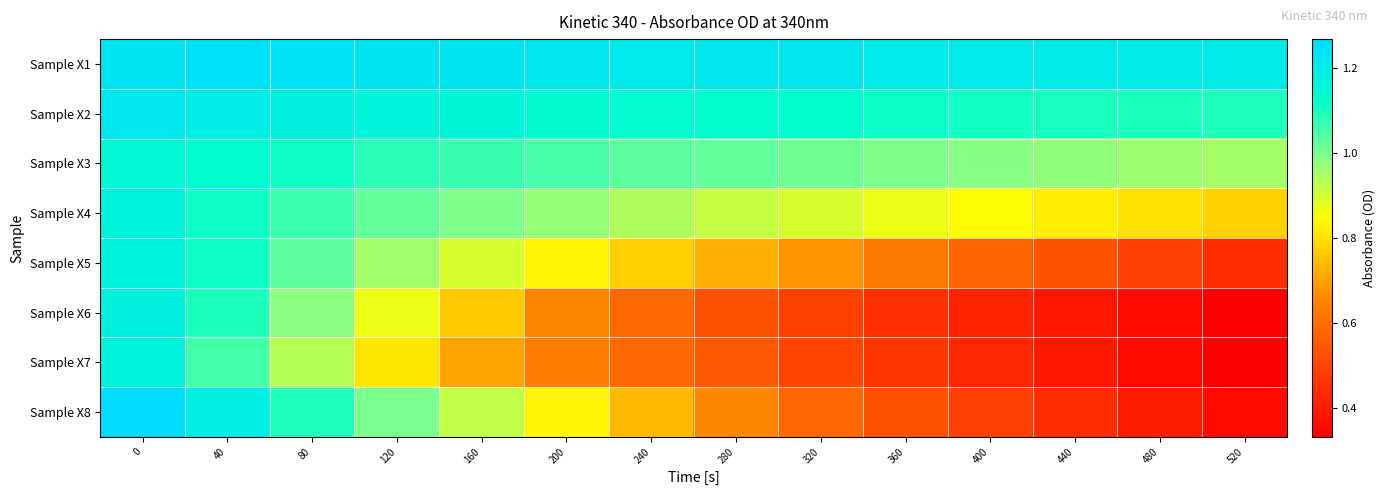

Reading right to left, extract all data points from this chart.

Sample X1: 520=1.2	480=1.2	440=1.2	400=1.2	360=1.2	320=1.2	280=1.2	240=1.2	200=1.2	160=1.2	120=1.2	80=1.2	40=1.2	0=1.2
Sample X2: 520=1.1	480=1.1	440=1.1	400=1.1	360=1.1	320=1.1	280=1.1	240=1.1	200=1.1	160=1.2	120=1.2	80=1.2	40=1.2	0=1.2
Sample X3: 520=1.0	480=1.0	440=1.0	400=1.0	360=1.0	320=1.0	280=1.0	240=1.0	200=1.1	160=1.1	120=1.1	80=1.1	40=1.1	0=1.1
Sample X4: 520=0.8	480=0.8	440=0.8	400=0.8	360=0.9	320=0.9	280=0.9	240=0.9	200=1.0	160=1.0	120=1.0	80=1.1	40=1.1	0=1.2
Sample X5: 520=0.4	480=0.5	440=0.5	400=0.6	360=0.6	320=0.7	280=0.7	240=0.8	200=0.8	160=0.9	120=1.0	80=1.0	40=1.1	0=1.2
Sample X6: 520=0.3	480=0.4	440=0.4	400=0.4	360=0.5	320=0.5	280=0.5	240=0.6	200=0.7	160=0.8	120=0.9	80=1.0	40=1.1	0=1.2
Sample X7: 520=0.3	480=0.4	440=0.4	400=0.4	360=0.5	320=0.5	280=0.5	240=0.6	200=0.6	160=0.7	120=0.8	80=0.9	40=1.1	0=1.2
Sample X8: 520=0.4	480=0.4	440=0.4	400=0.5	360=0.5	320=0.6	280=0.7	240=0.7	200=0.8	160=0.9	120=1.0	80=1.1	40=1.2	0=1.3